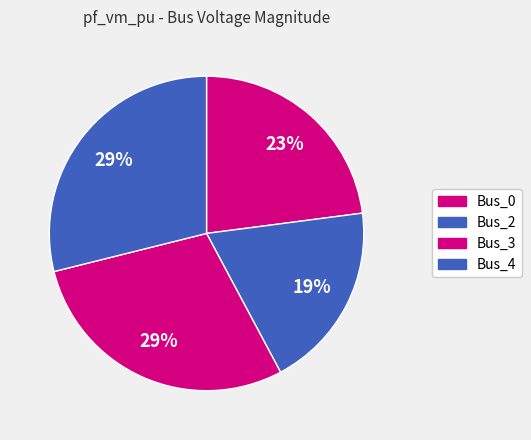

How many slices are in this pie chart?

4